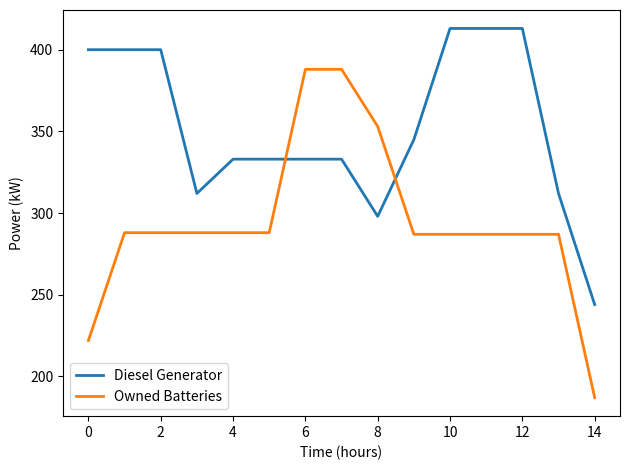

Rank the series by their average value, from lowest to highest.

Owned Batteries, Diesel Generator